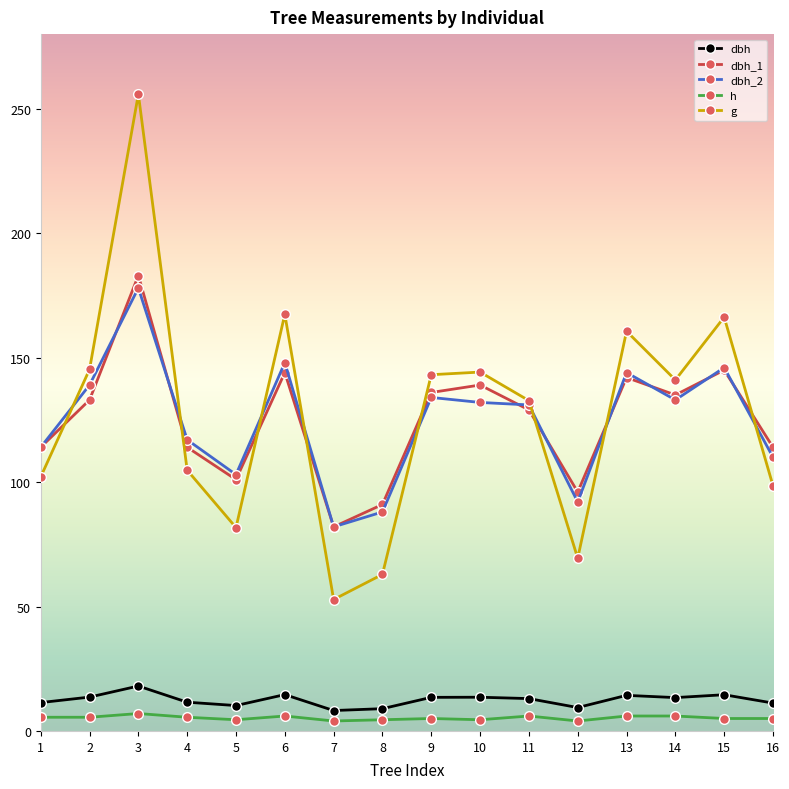

True or false: dbh has more than 0 interior local peaks.

True